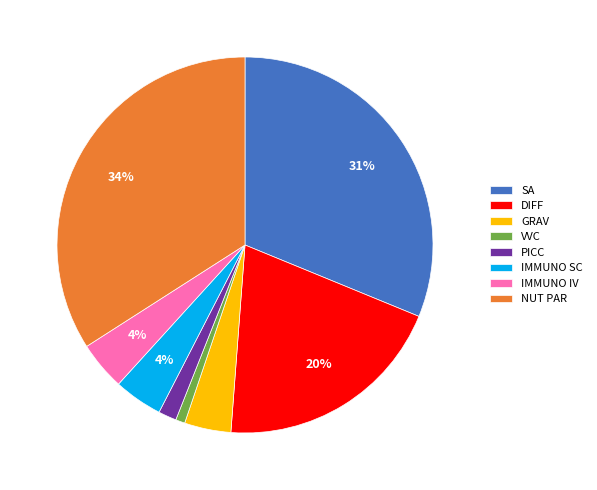

Combined, do VVC and NUT PAR account for over 50%?

No